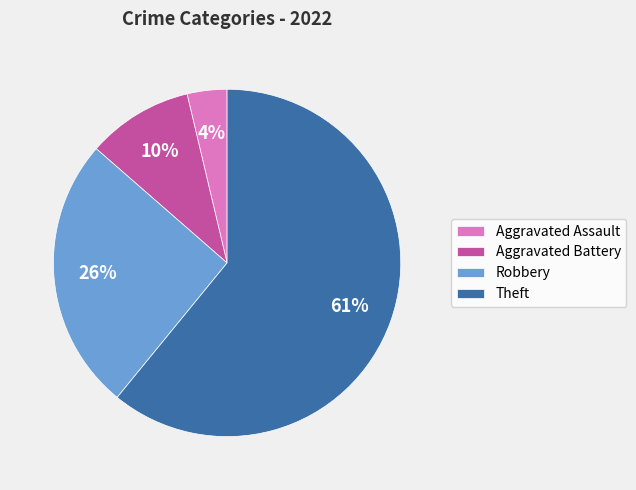

How many segments does this pie chart have?

4